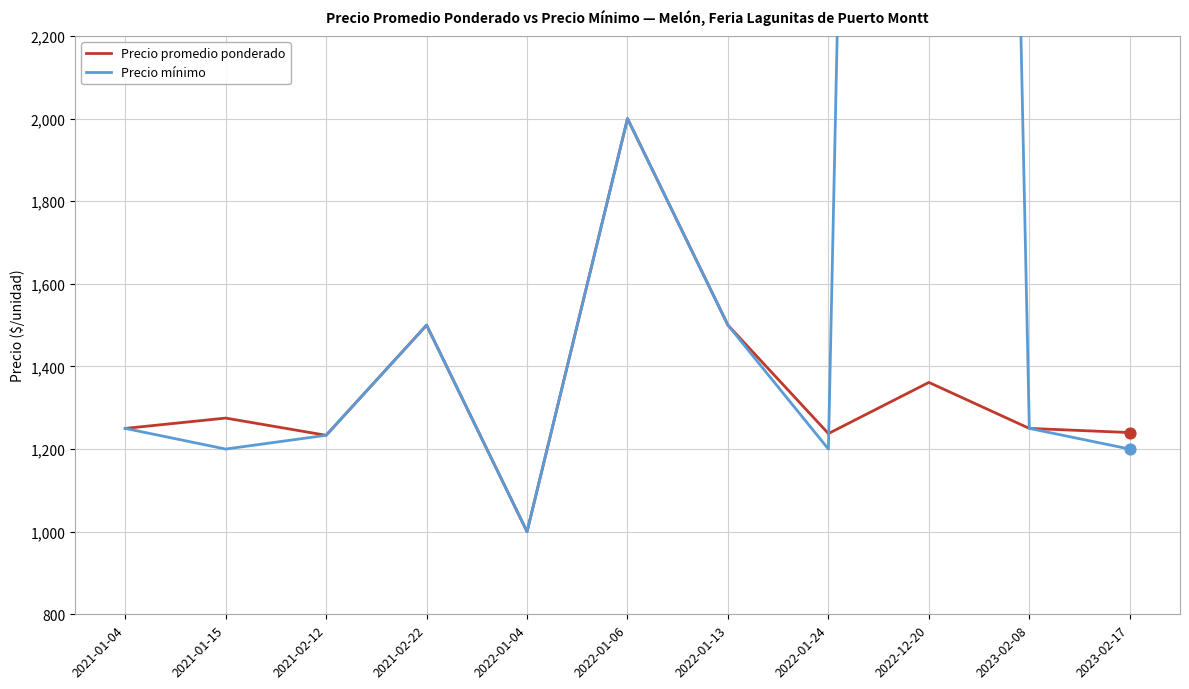

Which series contains the highest Y value?

Precio mínimo